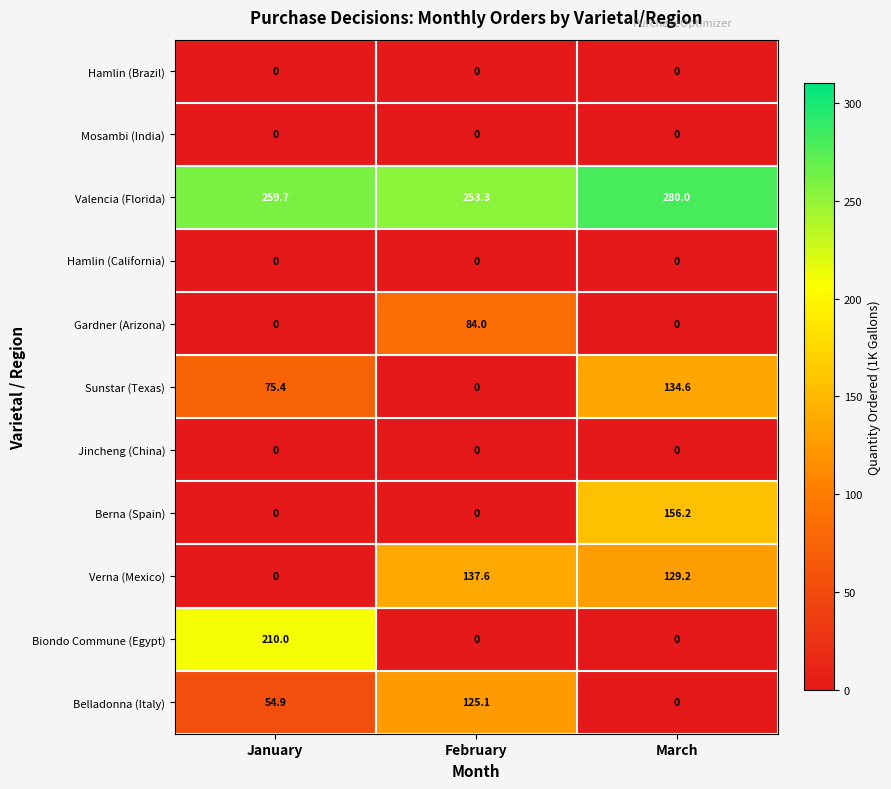

True or false: Hamlin (Brazil) has a value of 0.0 at February.

True